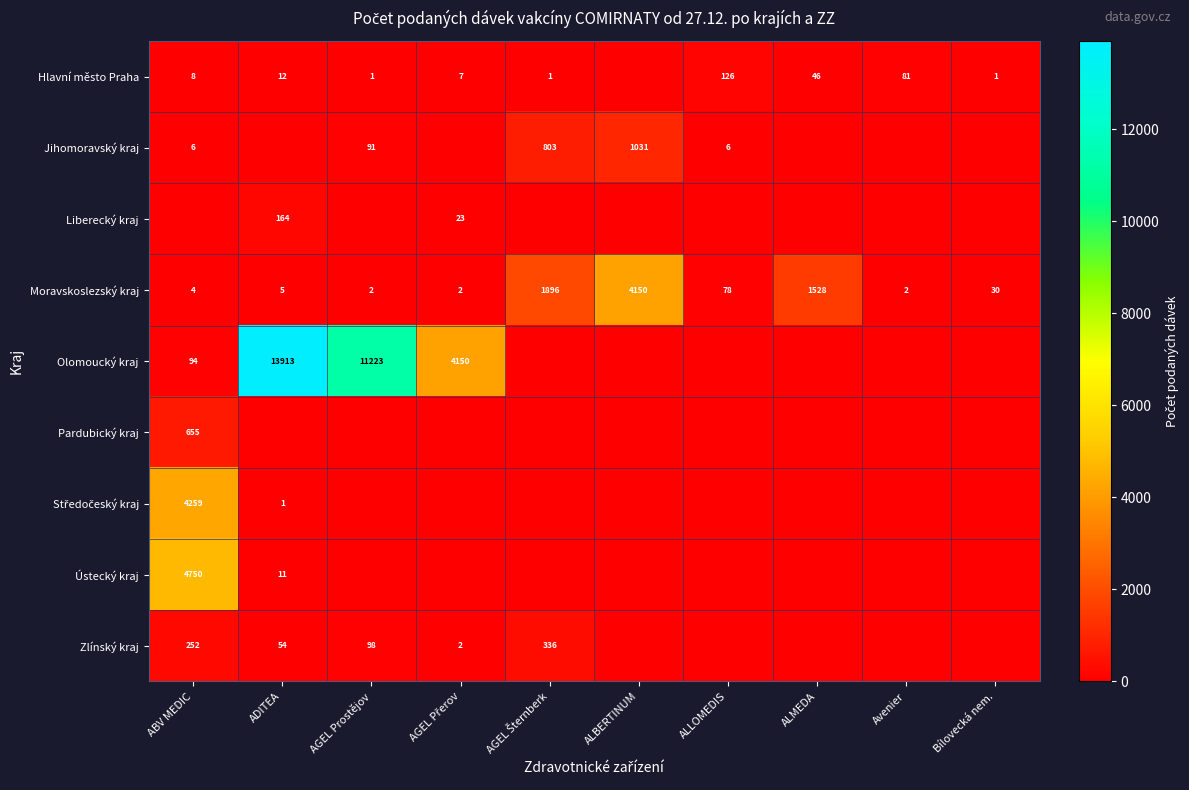

The Ústecký kraj series shows 11 at ADITEA. True or false?

True